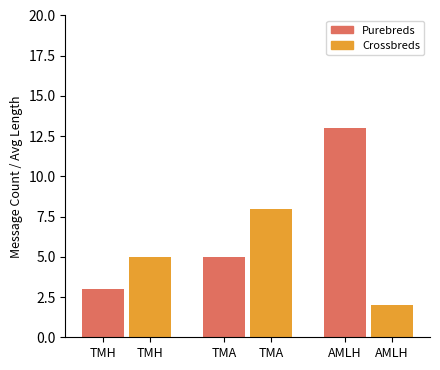

Rank the series at TMH from highest to lowest value.

Crossbreds, Purebreds